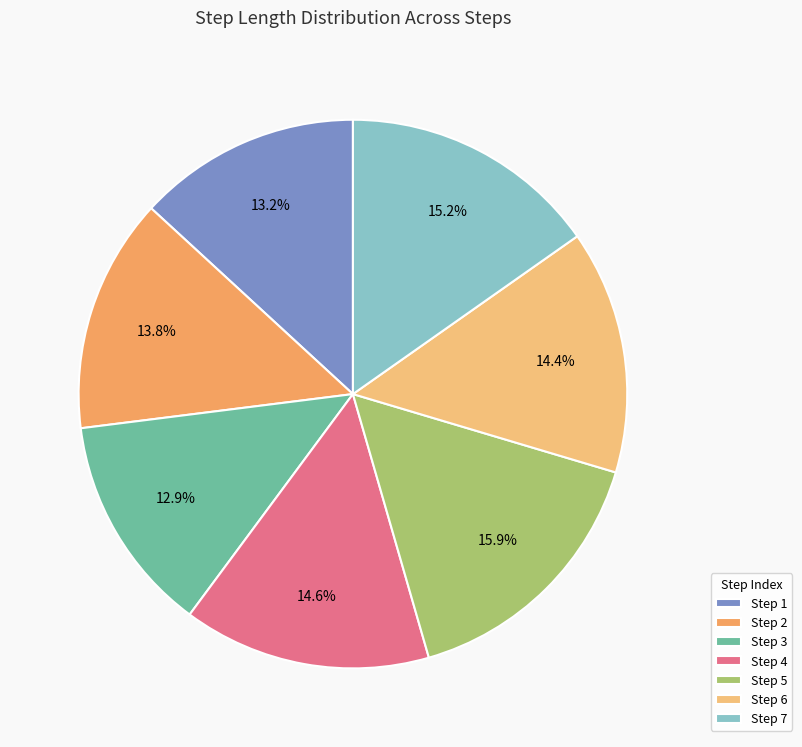

Which category has the biggest portion of the pie?

Step 5